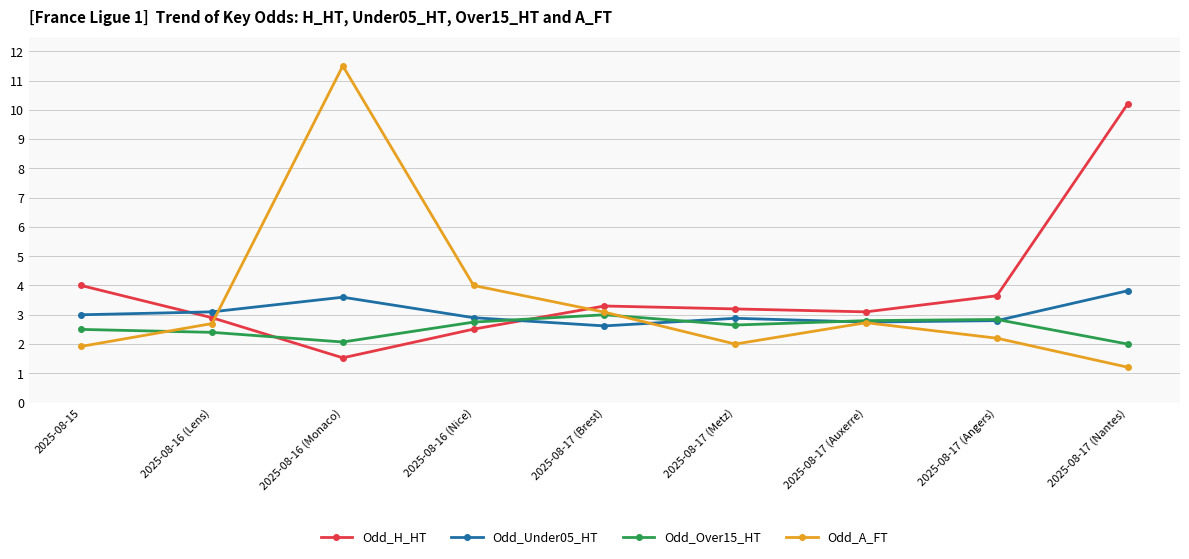

What is the value of the Odd_Over15_HT point at the 8th from the left?

2.8